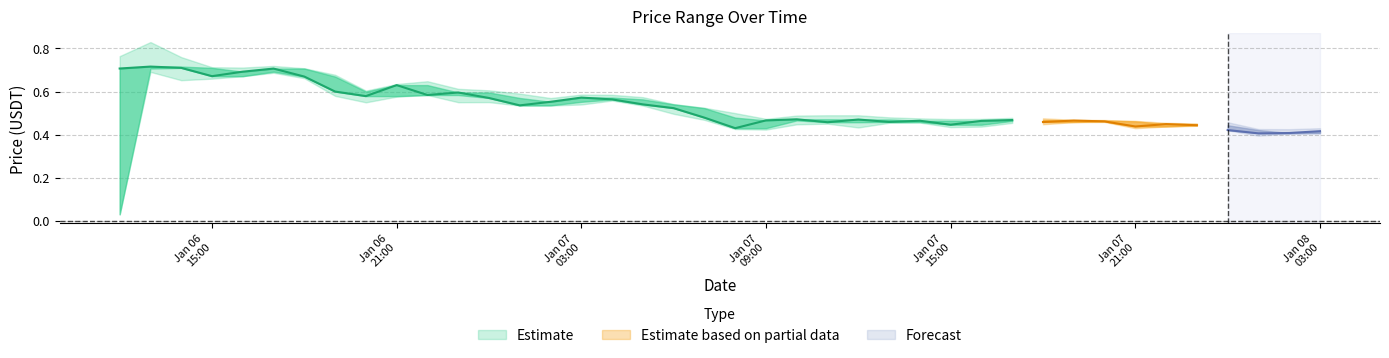

At how many categories does at least one series exceed 0?

40